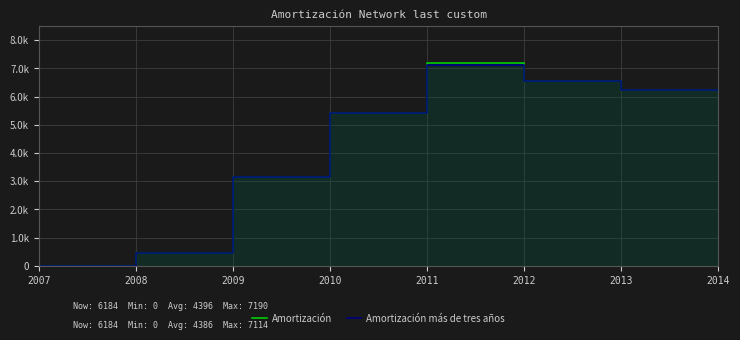

Is the value of Amortización más de tres años at 2010 greater than the value of Amortización at 2013?

No